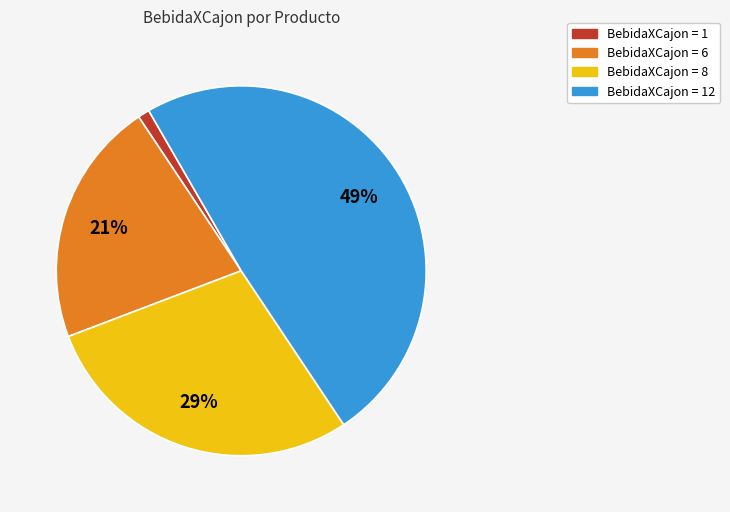

To the nearest percent, what is the difference between the largest and smallest slice percentages?

48%